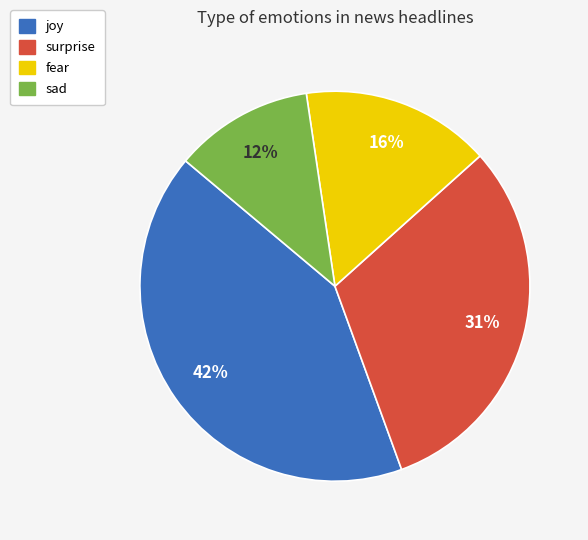

Is it true that joy is 29% of the pie?

False